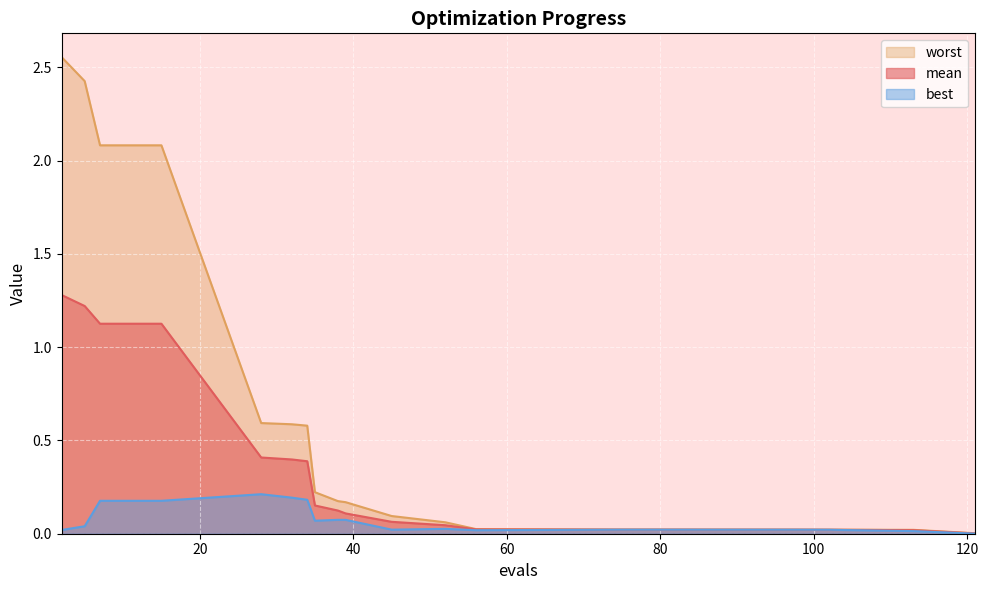

How many distinct data groups are displayed?

3